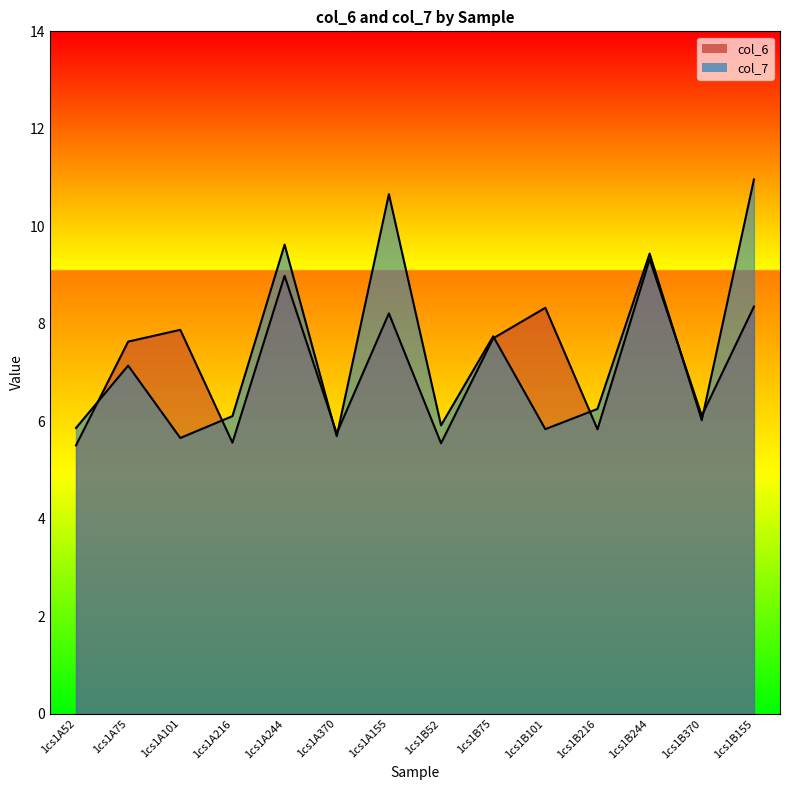

What is the total value across all series at 1cs1B75?

15.4